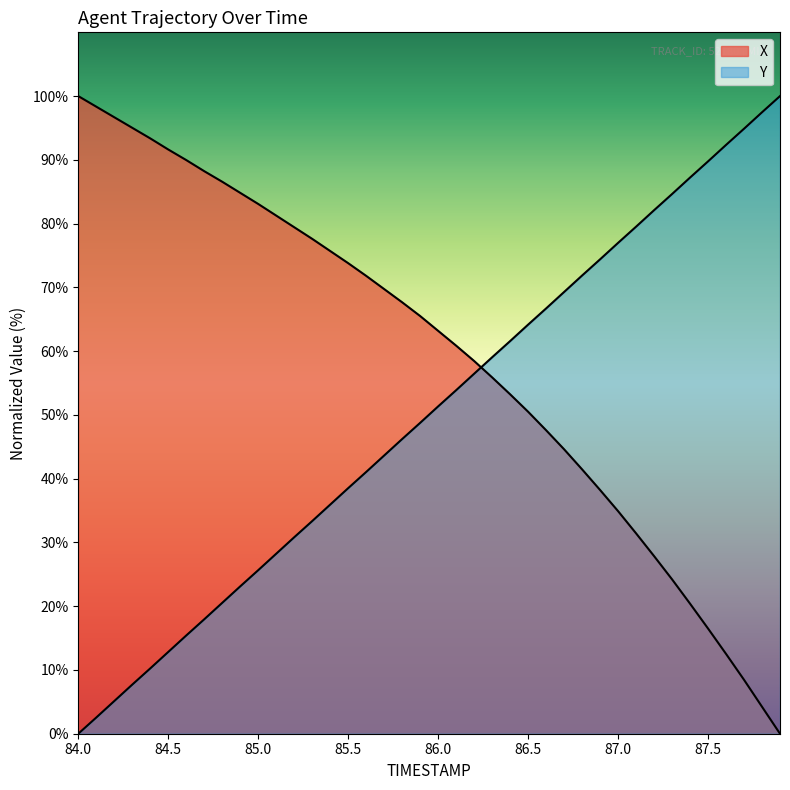

What is the label of the 39th point from the right?

84.5